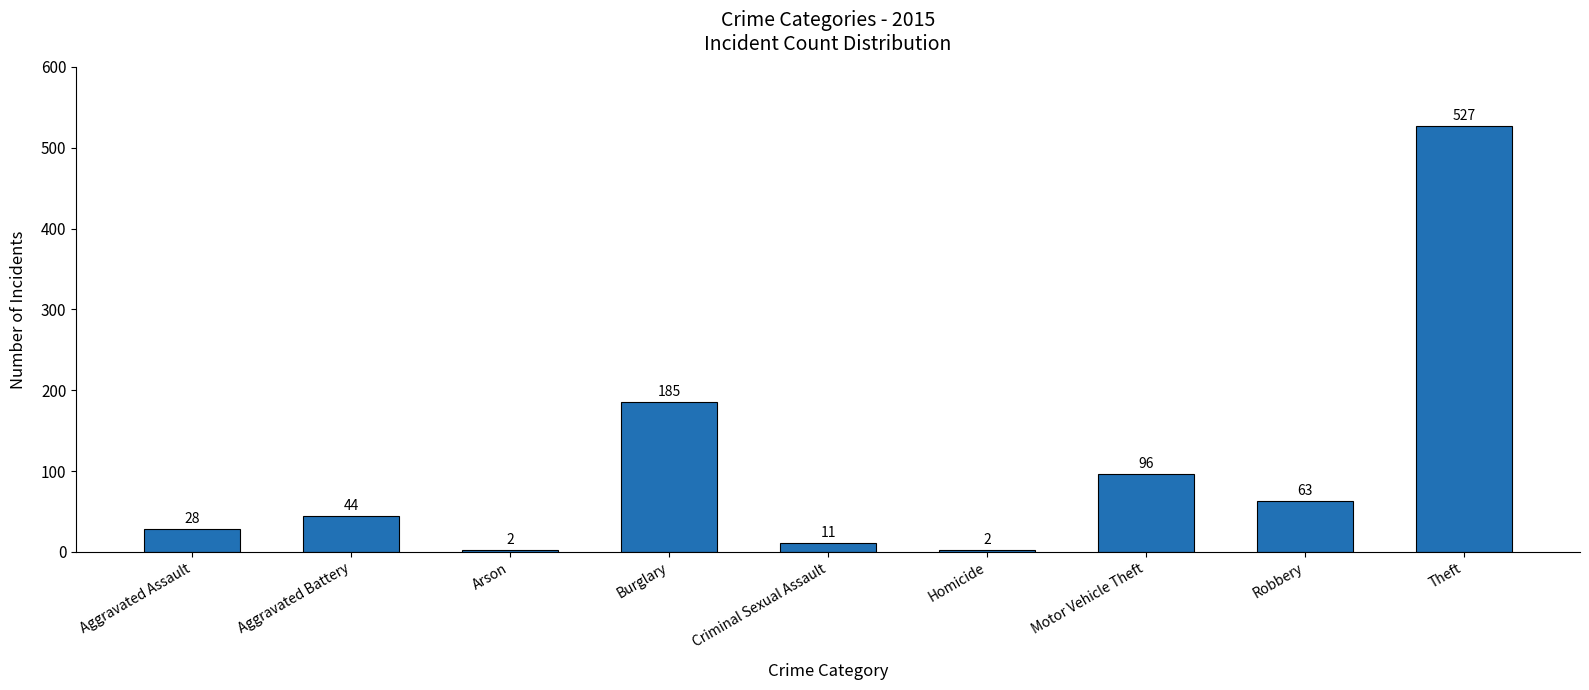

What is the difference between the maximum and second lowest values?

525